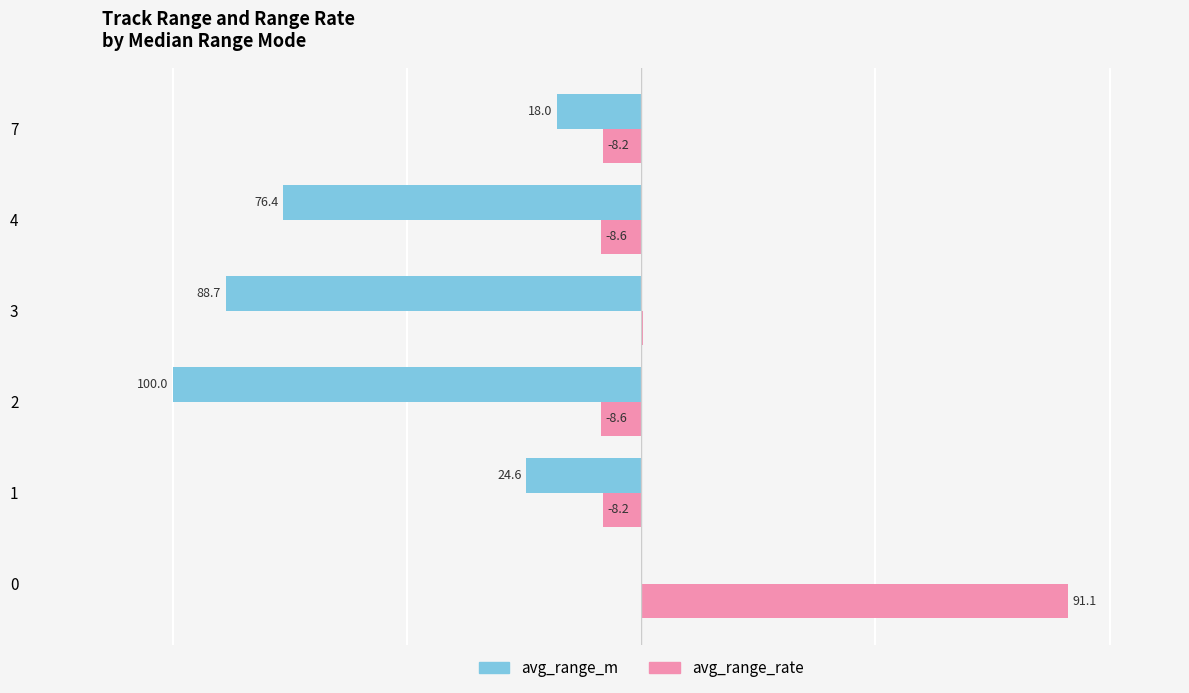

Which series has the largest total across all categories?

avg_range_rate